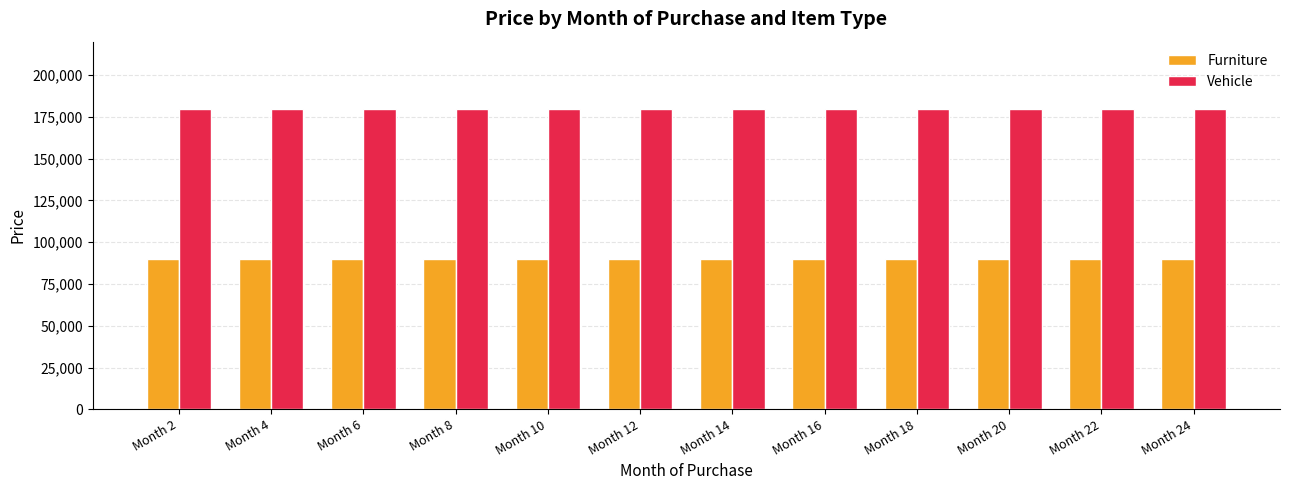

What is the value of the Vehicle bar at the 1st from the left?

180000